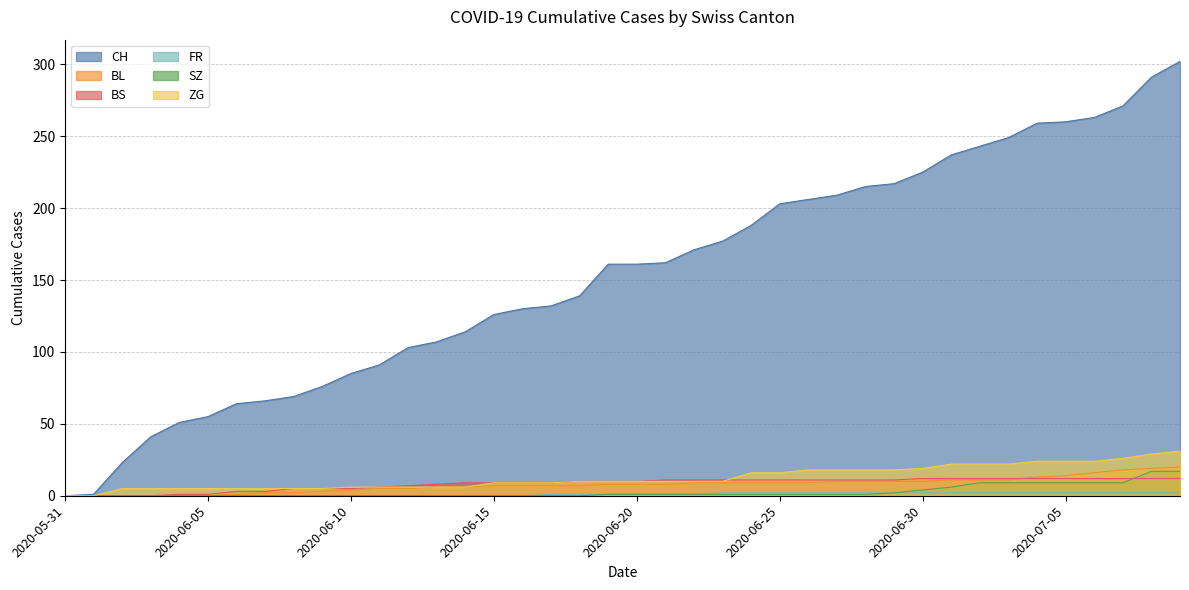

Reading right to left, list all the values displayed in this chart.

CH: 2020-07-09=302	2020-07-08=291	2020-07-07=271	2020-07-06=263	2020-07-05=260	2020-07-04=259	2020-07-03=249	2020-07-02=243	2020-07-01=237	2020-06-30=225	2020-06-29=217	2020-06-28=215	2020-06-27=209	2020-06-26=206	2020-06-25=203	2020-06-24=188	2020-06-23=177	2020-06-22=171	2020-06-21=162	2020-06-20=161	2020-06-19=161	2020-06-18=139	2020-06-17=132	2020-06-16=130	2020-06-15=126	2020-06-14=114	2020-06-13=107	2020-06-12=103	2020-06-11=91	2020-06-10=85	2020-06-09=76	2020-06-08=69	2020-06-07=66	2020-06-06=64	2020-06-05=55	2020-06-04=51	2020-06-03=41	2020-06-02=23	2020-06-01=1	2020-05-31=0
BL: 2020-07-09=20	2020-07-08=19	2020-07-07=18	2020-07-06=16	2020-07-05=14	2020-07-04=13	2020-07-03=11	2020-07-02=11	2020-07-01=11	2020-06-30=10	2020-06-29=10	2020-06-28=10	2020-06-27=10	2020-06-26=9	2020-06-25=9	2020-06-24=9	2020-06-23=9	2020-06-22=9	2020-06-21=8	2020-06-20=8	2020-06-19=8	2020-06-18=7	2020-06-17=7	2020-06-16=7	2020-06-15=7	2020-06-14=6	2020-06-13=6	2020-06-12=5	2020-06-11=5	2020-06-10=4	2020-06-09=3	2020-06-08=2	2020-06-07=2	2020-06-06=1	2020-06-05=0	2020-06-04=0	2020-06-03=0	2020-06-02=0	2020-06-01=0	2020-05-31=0
BS: 2020-07-09=12	2020-07-08=12	2020-07-07=12	2020-07-06=12	2020-07-05=12	2020-07-04=12	2020-07-03=12	2020-07-02=12	2020-07-01=12	2020-06-30=12	2020-06-29=11	2020-06-28=11	2020-06-27=11	2020-06-26=11	2020-06-25=11	2020-06-24=11	2020-06-23=11	2020-06-22=11	2020-06-21=11	2020-06-20=10	2020-06-19=10	2020-06-18=10	2020-06-17=9	2020-06-16=9	2020-06-15=9	2020-06-14=9	2020-06-13=8	2020-06-12=7	2020-06-11=6	2020-06-10=5	2020-06-09=5	2020-06-08=5	2020-06-07=3	2020-06-06=3	2020-06-05=1	2020-06-04=1	2020-06-03=0	2020-06-02=0	2020-06-01=0	2020-05-31=0
FR: 2020-07-09=2	2020-07-08=2	2020-07-07=2	2020-07-06=2	2020-07-05=2	2020-07-04=2	2020-07-03=2	2020-07-02=2	2020-07-01=2	2020-06-30=2	2020-06-29=2	2020-06-28=2	2020-06-27=2	2020-06-26=2	2020-06-25=2	2020-06-24=2	2020-06-23=2	2020-06-22=1	2020-06-21=1	2020-06-20=1	2020-06-19=1	2020-06-18=1	2020-06-17=1	2020-06-16=0	2020-06-15=0	2020-06-14=0	2020-06-13=0	2020-06-12=0	2020-06-11=0	2020-06-10=0	2020-06-09=0	2020-06-08=0	2020-06-07=0	2020-06-06=0	2020-06-05=0	2020-06-04=0	2020-06-03=0	2020-06-02=0	2020-06-01=0	2020-05-31=0
SZ: 2020-07-09=17	2020-07-08=17	2020-07-07=9	2020-07-06=9	2020-07-05=9	2020-07-04=9	2020-07-03=9	2020-07-02=9	2020-07-01=6	2020-06-30=4	2020-06-29=2	2020-06-28=1	2020-06-27=1	2020-06-26=1	2020-06-25=1	2020-06-24=1	2020-06-23=1	2020-06-22=1	2020-06-21=1	2020-06-20=1	2020-06-19=1	2020-06-18=0	2020-06-17=0	2020-06-16=0	2020-06-15=0	2020-06-14=0	2020-06-13=0	2020-06-12=0	2020-06-11=0	2020-06-10=0	2020-06-09=0	2020-06-08=0	2020-06-07=0	2020-06-06=0	2020-06-05=0	2020-06-04=0	2020-06-03=0	2020-06-02=0	2020-06-01=0	2020-05-31=0
ZG: 2020-07-09=31	2020-07-08=29	2020-07-07=26	2020-07-06=24	2020-07-05=24	2020-07-04=24	2020-07-03=22	2020-07-02=22	2020-07-01=22	2020-06-30=19	2020-06-29=18	2020-06-28=18	2020-06-27=18	2020-06-26=18	2020-06-25=16	2020-06-24=16	2020-06-23=10	2020-06-22=10	2020-06-21=10	2020-06-20=10	2020-06-19=10	2020-06-18=10	2020-06-17=9	2020-06-16=9	2020-06-15=9	2020-06-14=6	2020-06-13=6	2020-06-12=6	2020-06-11=6	2020-06-10=6	2020-06-09=5	2020-06-08=5	2020-06-07=5	2020-06-06=5	2020-06-05=5	2020-06-04=5	2020-06-03=5	2020-06-02=5	2020-06-01=0	2020-05-31=0